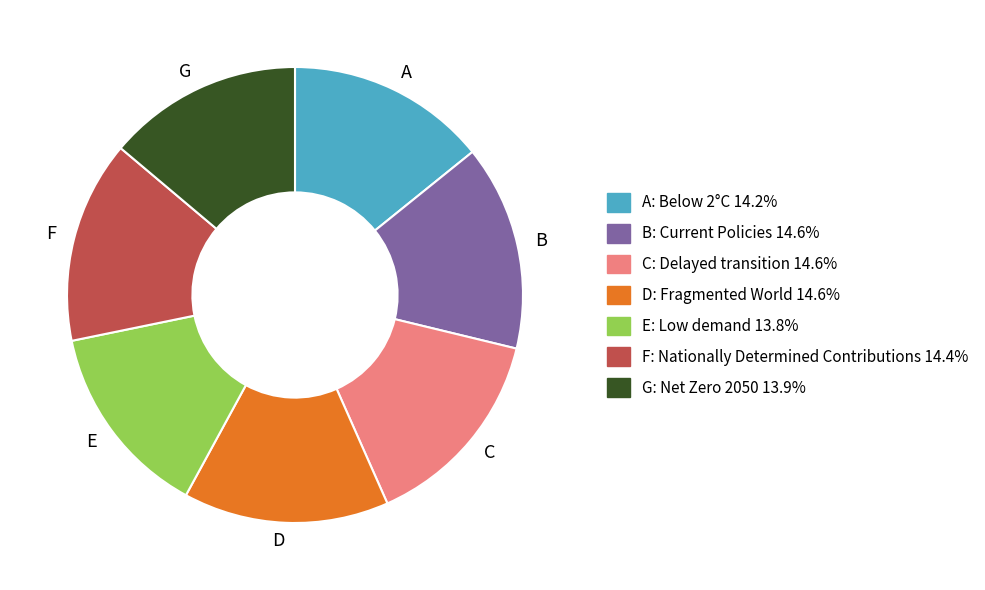

Is the sum of E and B greater than half?

No